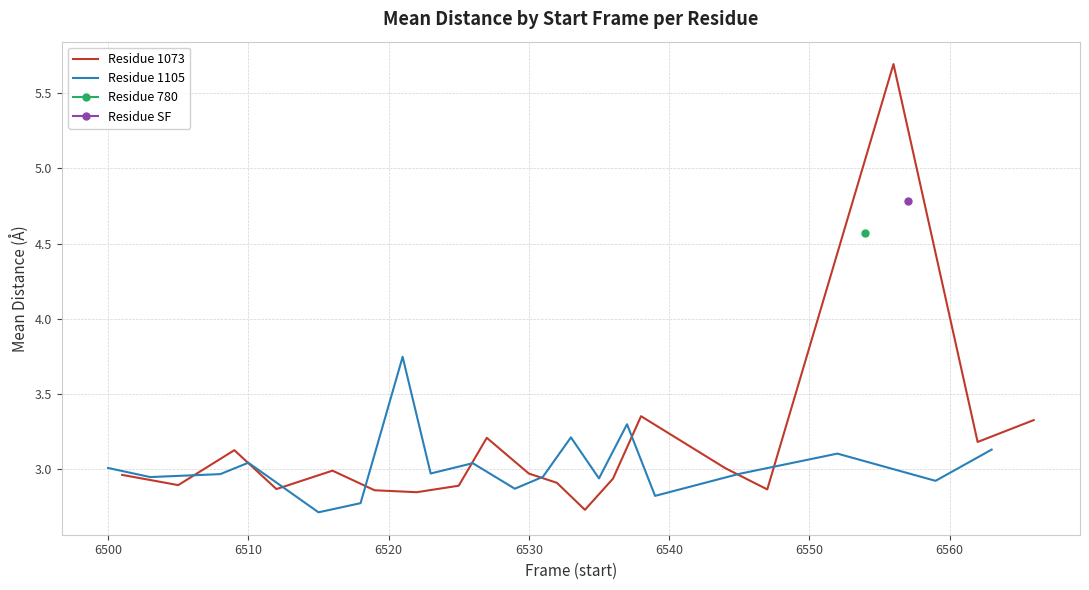

What is the maximum value for Residue 1073?

5.7